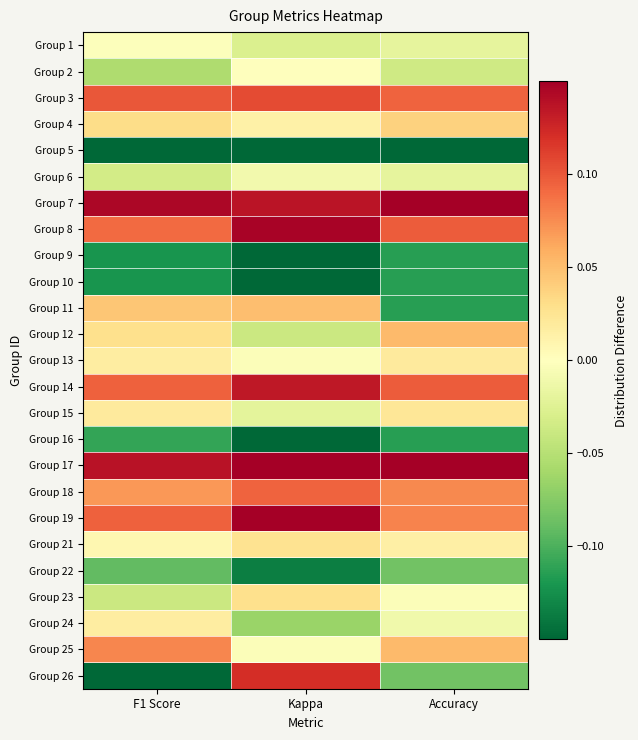

Reading left to right, transcribe all the data shown in this chart.

Group 1: F1 Score=-0.0	Kappa=-0.0	Accuracy=-0.0
Group 2: F1 Score=-0.1	Kappa=-0.0	Accuracy=-0.0
Group 3: F1 Score=0.1	Kappa=0.1	Accuracy=0.1
Group 4: F1 Score=0.0	Kappa=0.0	Accuracy=0.0
Group 5: F1 Score=-0.2	Kappa=-0.3	Accuracy=-0.3
Group 6: F1 Score=-0.0	Kappa=-0.0	Accuracy=-0.0
Group 7: F1 Score=0.1	Kappa=0.1	Accuracy=0.2
Group 8: F1 Score=0.1	Kappa=0.1	Accuracy=0.1
Group 9: F1 Score=-0.1	Kappa=-0.3	Accuracy=-0.1
Group 10: F1 Score=-0.1	Kappa=-0.3	Accuracy=-0.1
Group 11: F1 Score=0.0	Kappa=0.0	Accuracy=-0.1
Group 12: F1 Score=0.0	Kappa=-0.0	Accuracy=0.1
Group 13: F1 Score=0.0	Kappa=-0.0	Accuracy=0.0
Group 14: F1 Score=0.1	Kappa=0.1	Accuracy=0.1
Group 15: F1 Score=0.0	Kappa=-0.0	Accuracy=0.0
Group 16: F1 Score=-0.1	Kappa=-0.2	Accuracy=-0.1
Group 17: F1 Score=0.1	Kappa=0.2	Accuracy=0.2
Group 18: F1 Score=0.1	Kappa=0.1	Accuracy=0.1
Group 19: F1 Score=0.1	Kappa=0.3	Accuracy=0.1
Group 21: F1 Score=0.0	Kappa=0.0	Accuracy=0.0
Group 22: F1 Score=-0.1	Kappa=-0.1	Accuracy=-0.1
Group 23: F1 Score=-0.0	Kappa=0.0	Accuracy=-0.0
Group 24: F1 Score=0.0	Kappa=-0.1	Accuracy=-0.0
Group 25: F1 Score=0.1	Kappa=-0.0	Accuracy=0.1
Group 26: F1 Score=-0.2	Kappa=0.1	Accuracy=-0.1